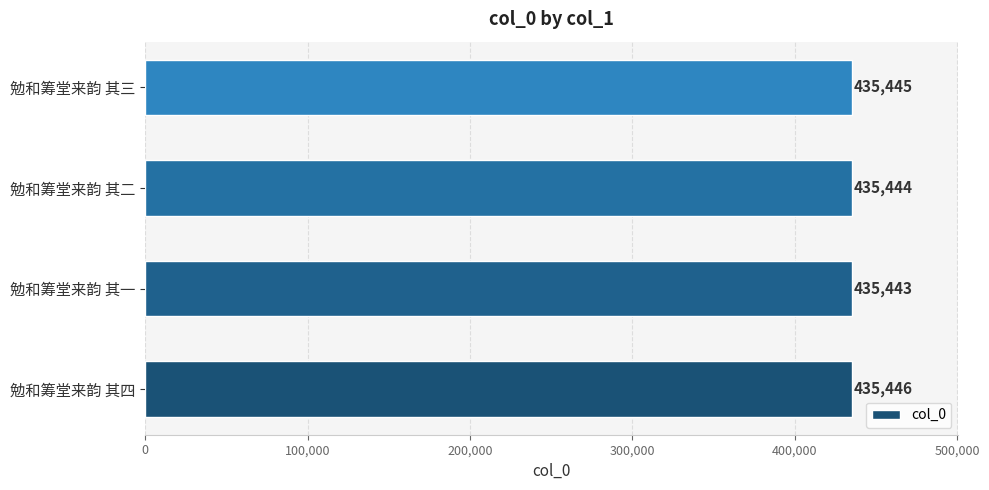

What value does the data have at 勉和筹堂来韵 其四?

435446